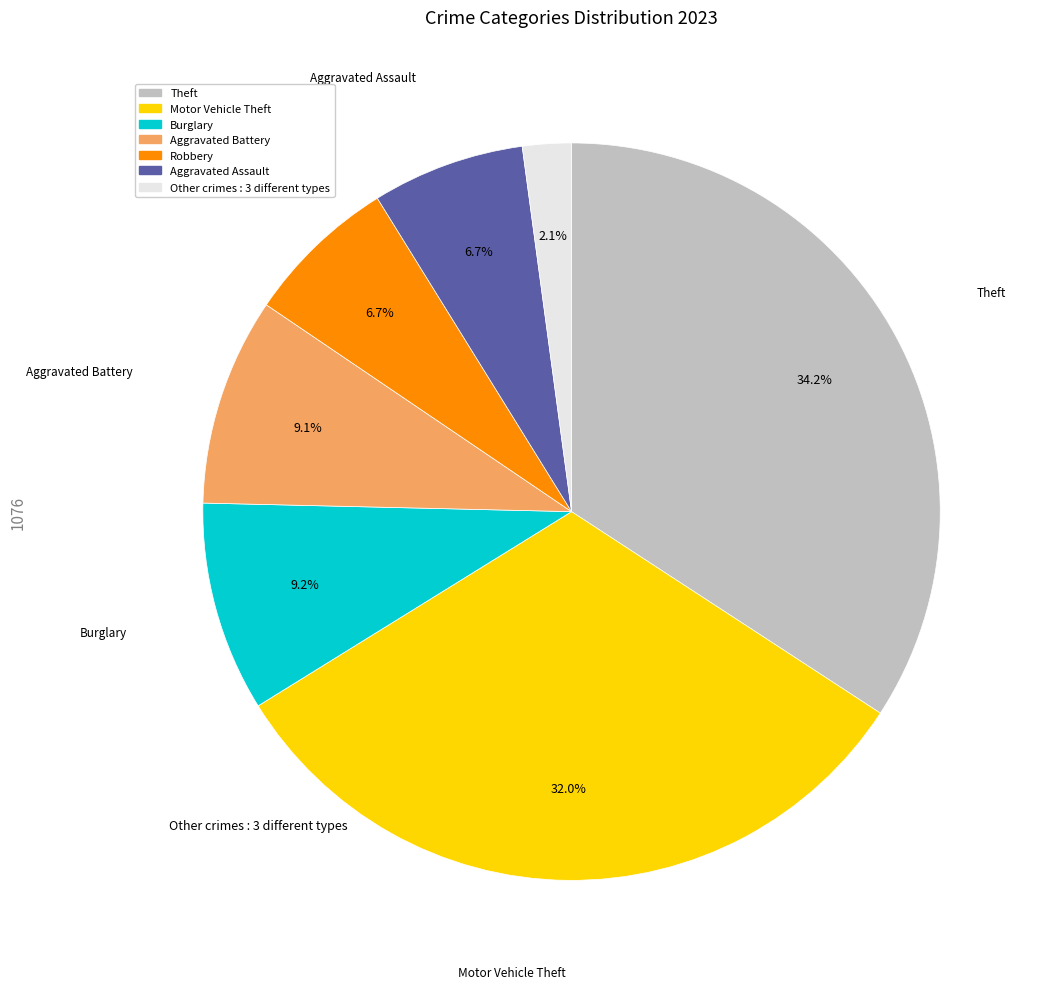

To the nearest percent, what is the difference between the largest and smallest slice percentages?

32%